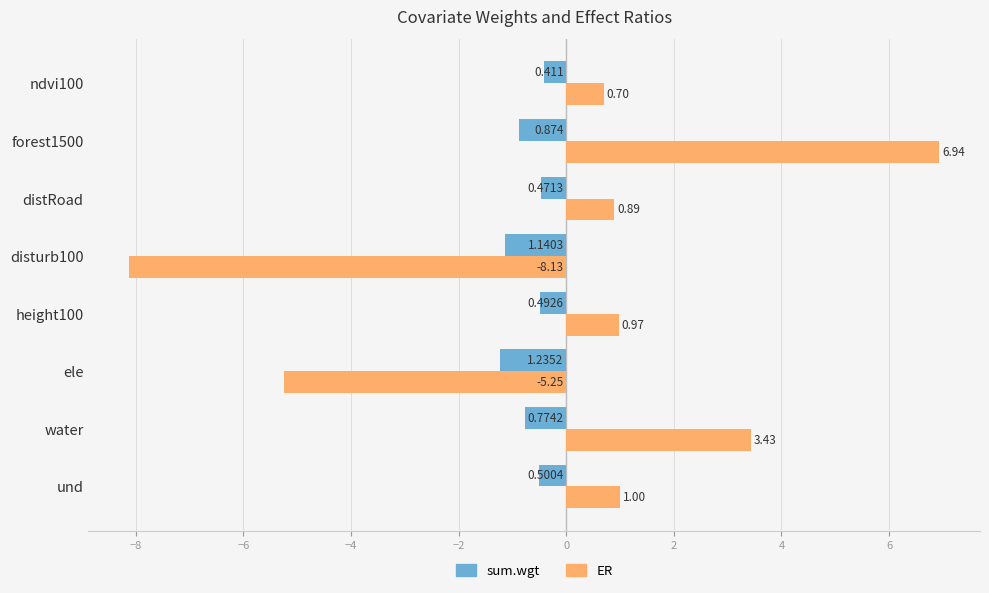

Rank the series by their average value, from highest to lowest.

ER, sum.wgt